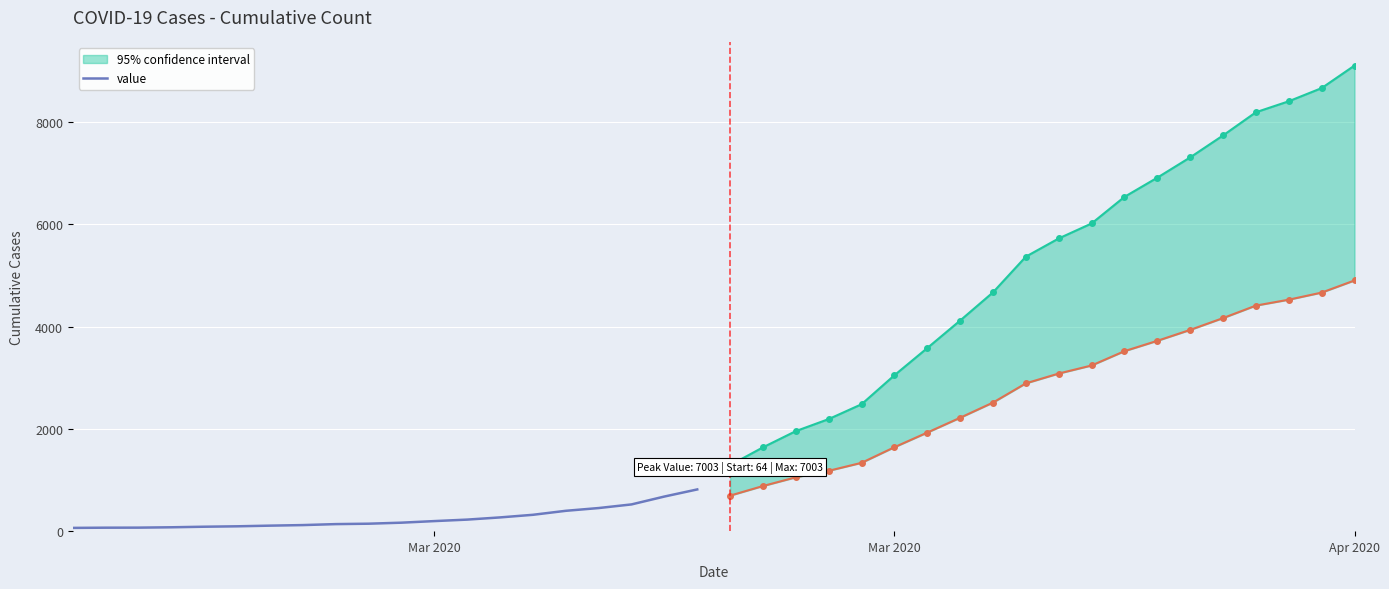

Count the number of categories in the chart.

20